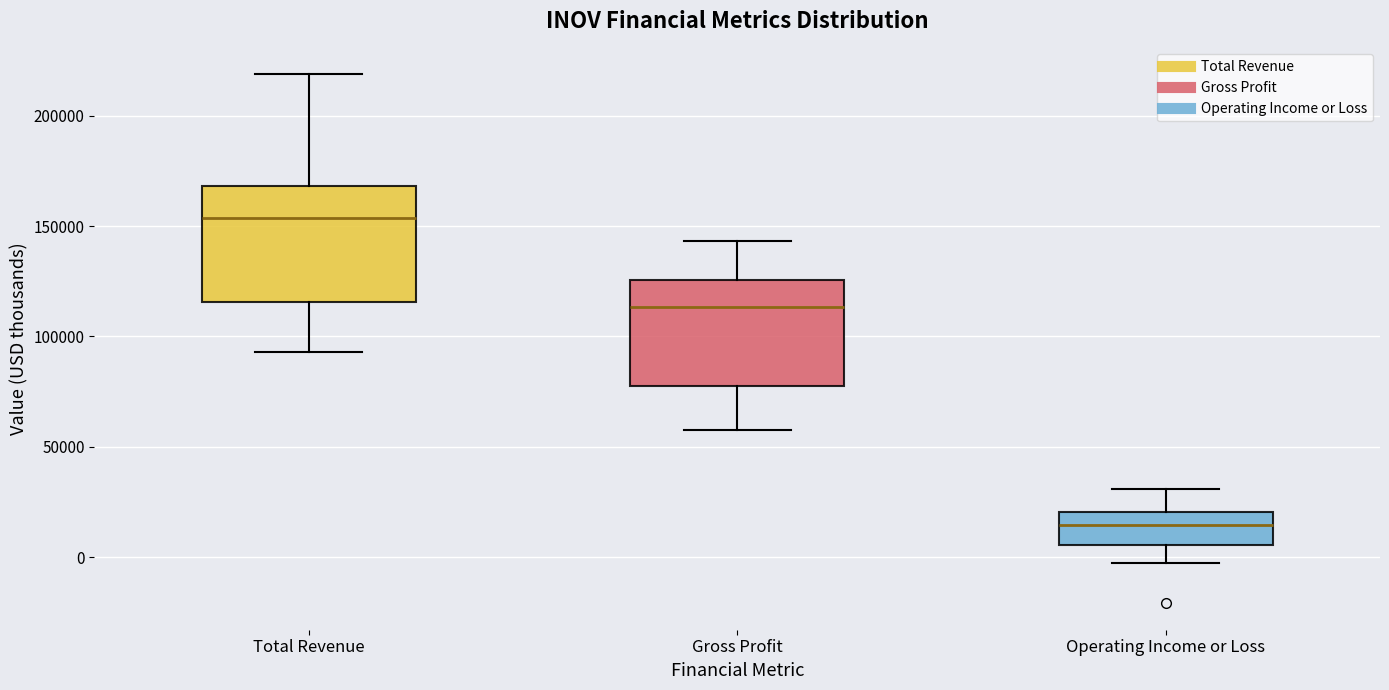

Reading left to right, transcribe this box plot: for each box, give where its median line is, the range the box spans, and where its two whiskers end, as read against the y-axis. The values are not printed on the chart, so give them approximately, as read against the axis.

Total Revenue: median 155000, box 115000 to 170000, whiskers 95000 to 220000
Gross Profit: median 115000, box 80000 to 125000, whiskers 60000 to 145000
Operating Income or Loss: median 15000, box 5000 to 20000, whiskers 0 to 30000